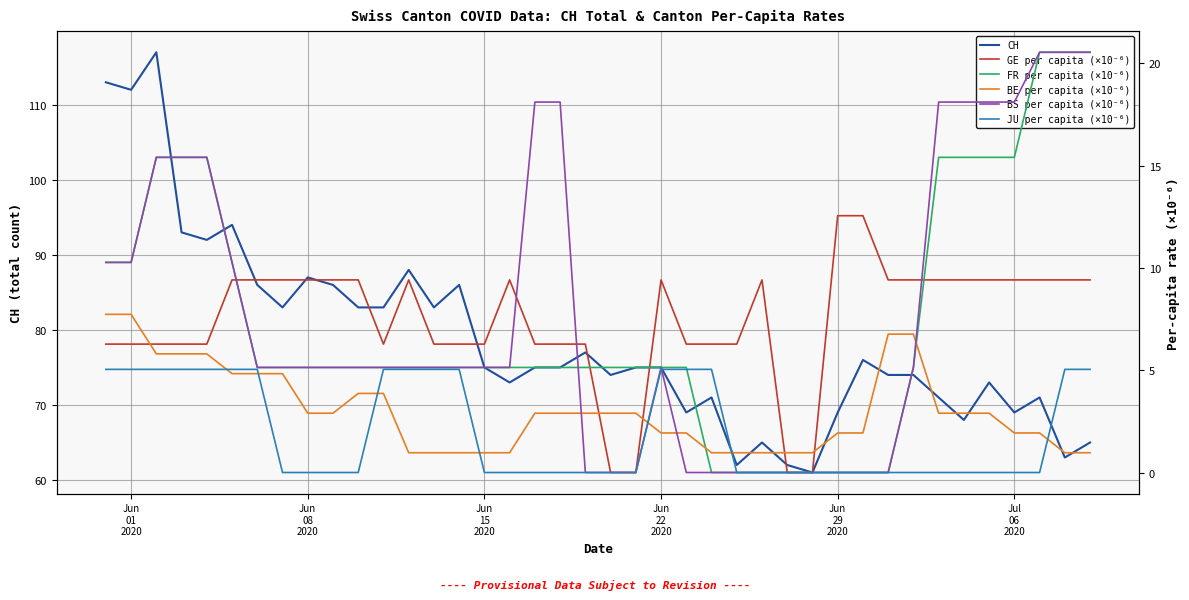

True or false: CH and FR per capita (×10⁻⁶) cross at least once.

False